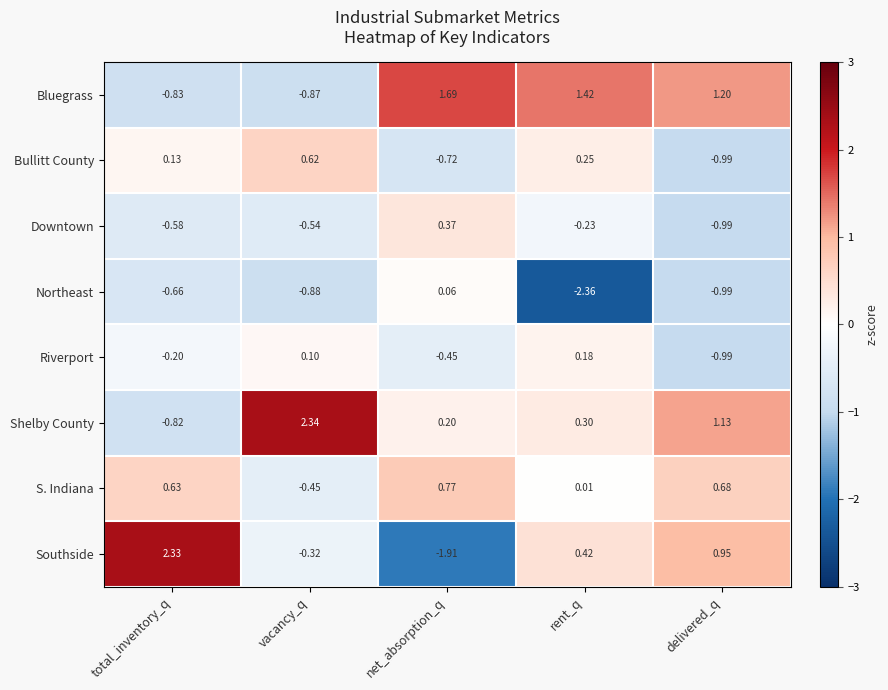

Rank the categories by Southside value from highest to lowest.

total_inventory_q, delivered_q, rent_q, vacancy_q, net_absorption_q